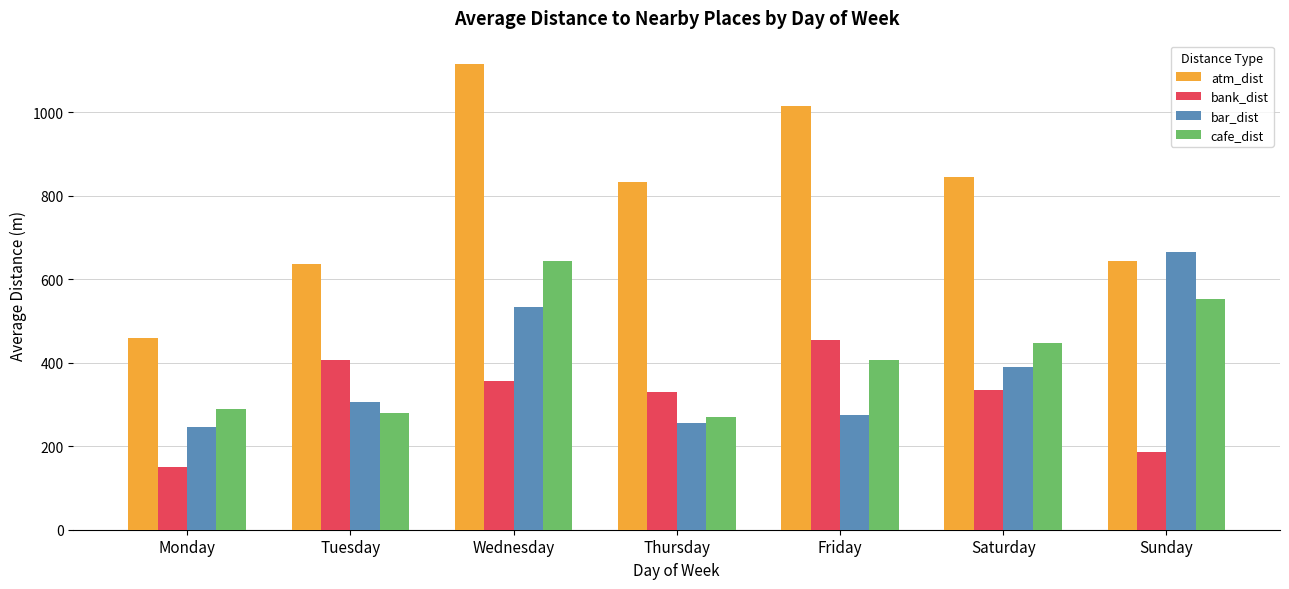

Does the chart contain any negative values?

No